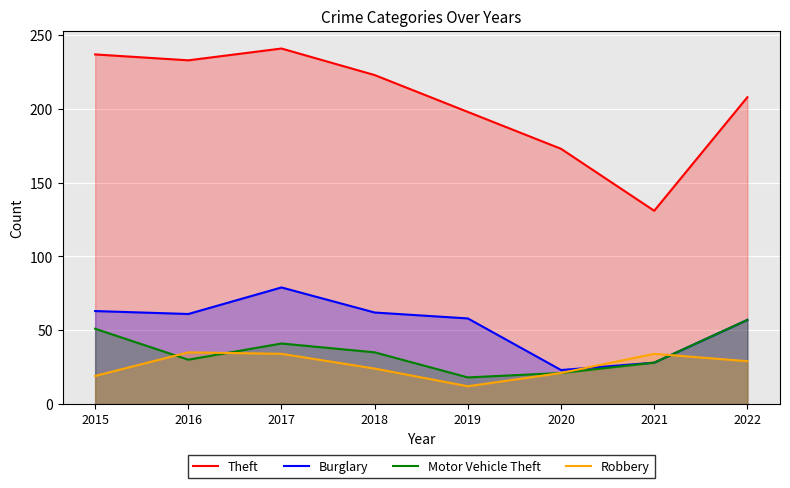

True or false: Theft and Burglary cross at least once.

False